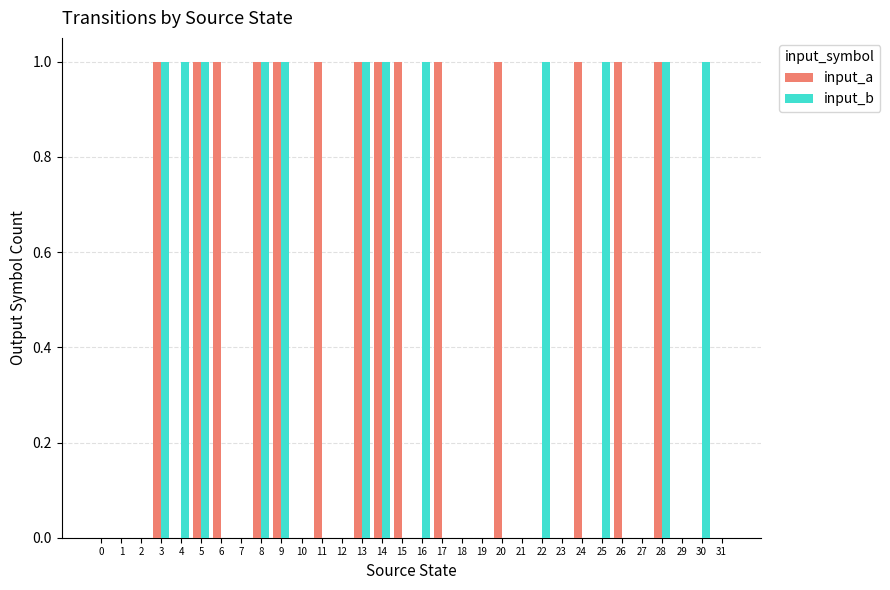

Does the chart contain stacked bars?

No